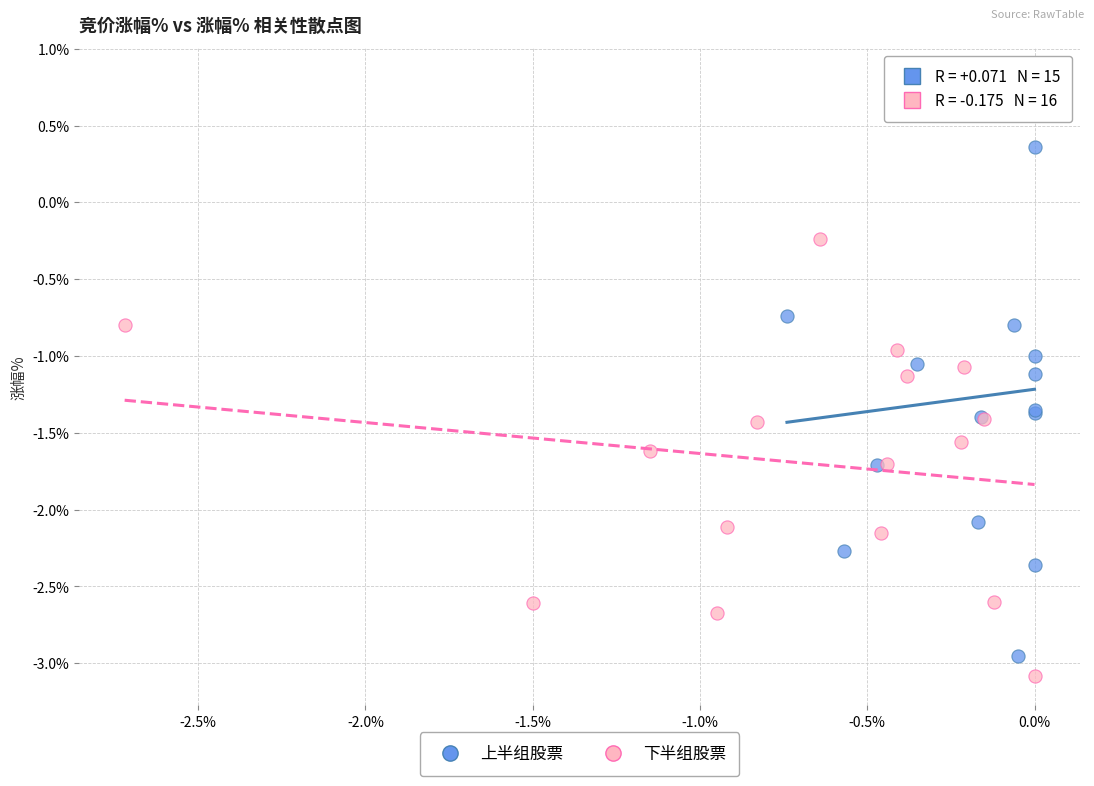

Which series contains the highest Y value?

上半组股票